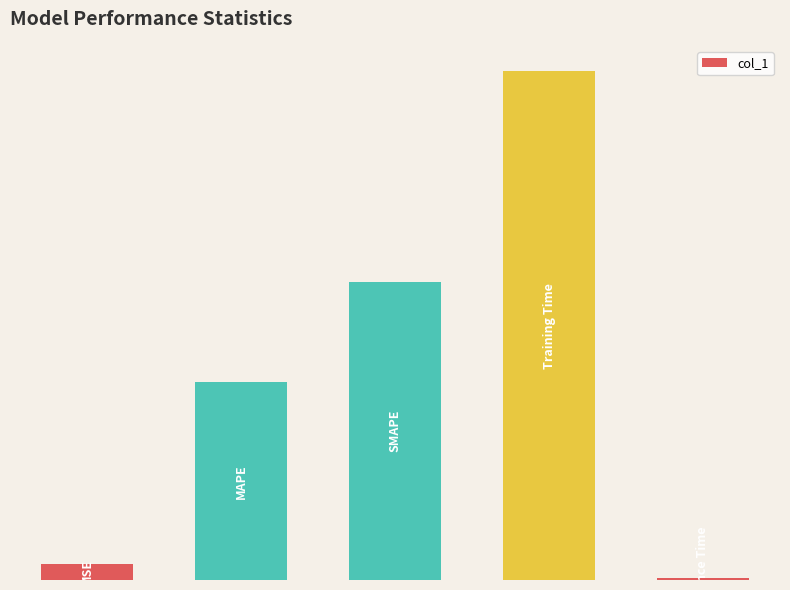

Are the bars horizontal?

No